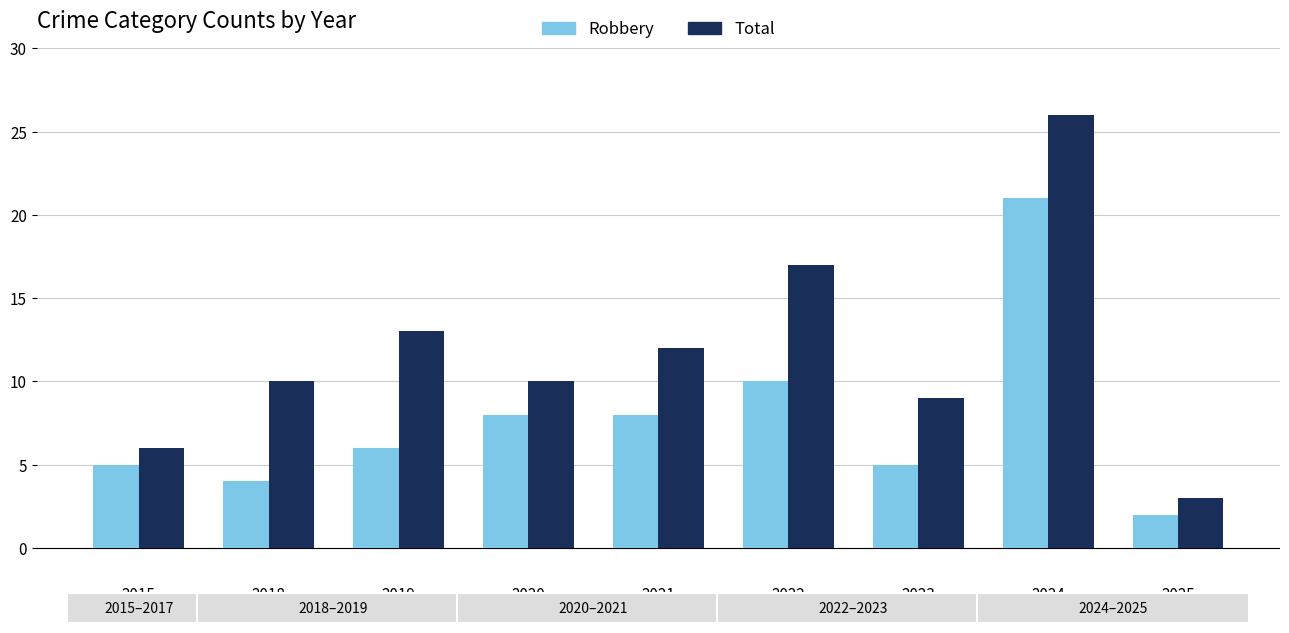

Between 2020 and 2025, which series saw the biggest shift?

Total